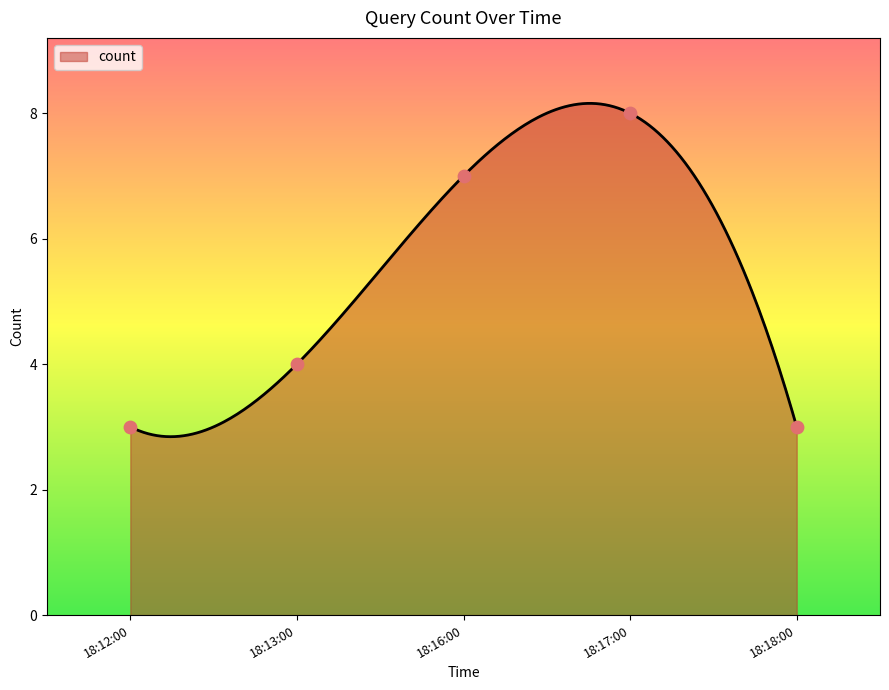

Approximately how many times larger is the value at 18:18:00 compared to 18:12:00?

1.0